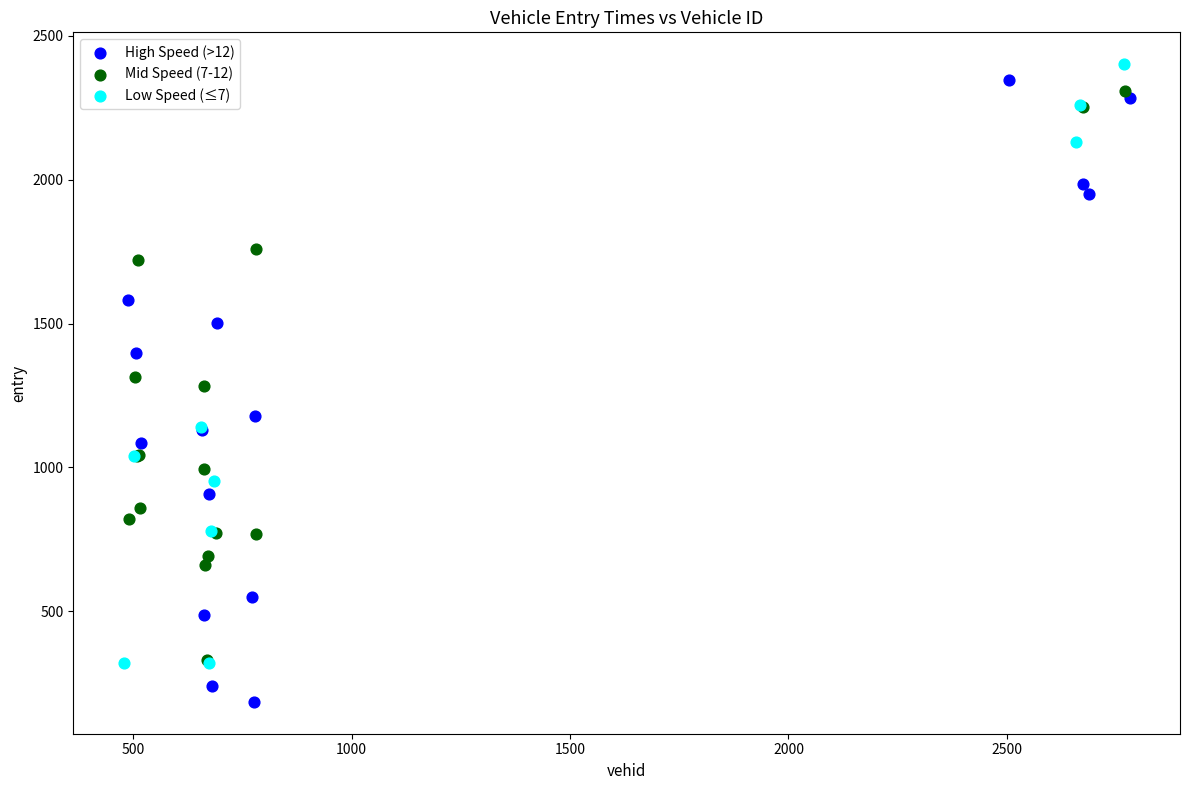

What are all the series names shown in the legend?

High Speed (>12), Mid Speed (7-12), Low Speed (≤7)